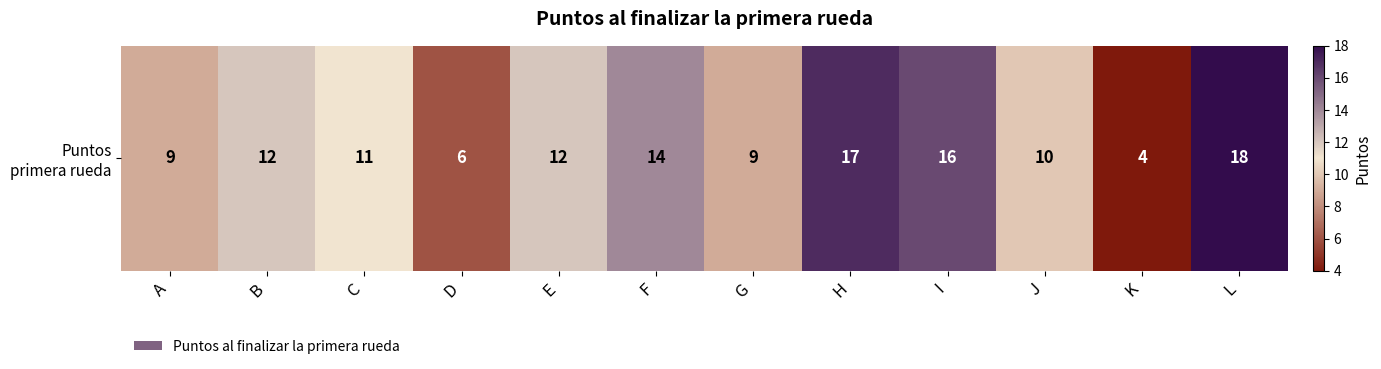

Reading left to right, list all the values displayed in this chart.

9	12	11	6	12	14	9	17	16	10	4	18